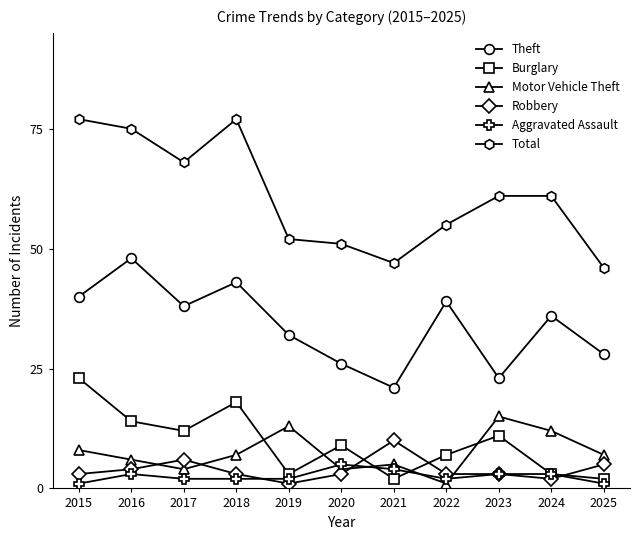

Is it true that Theft equals 38 at 2017?

True